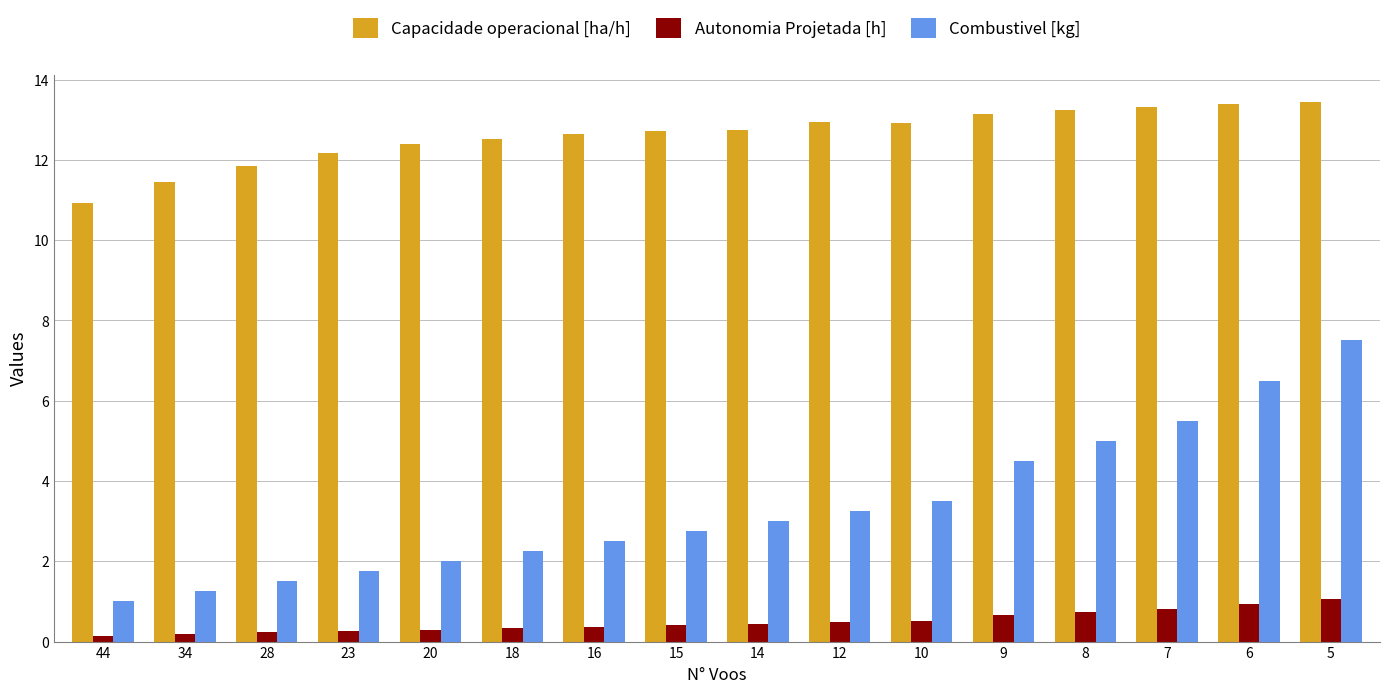

At how many categories does at least one series exceed 13?

5